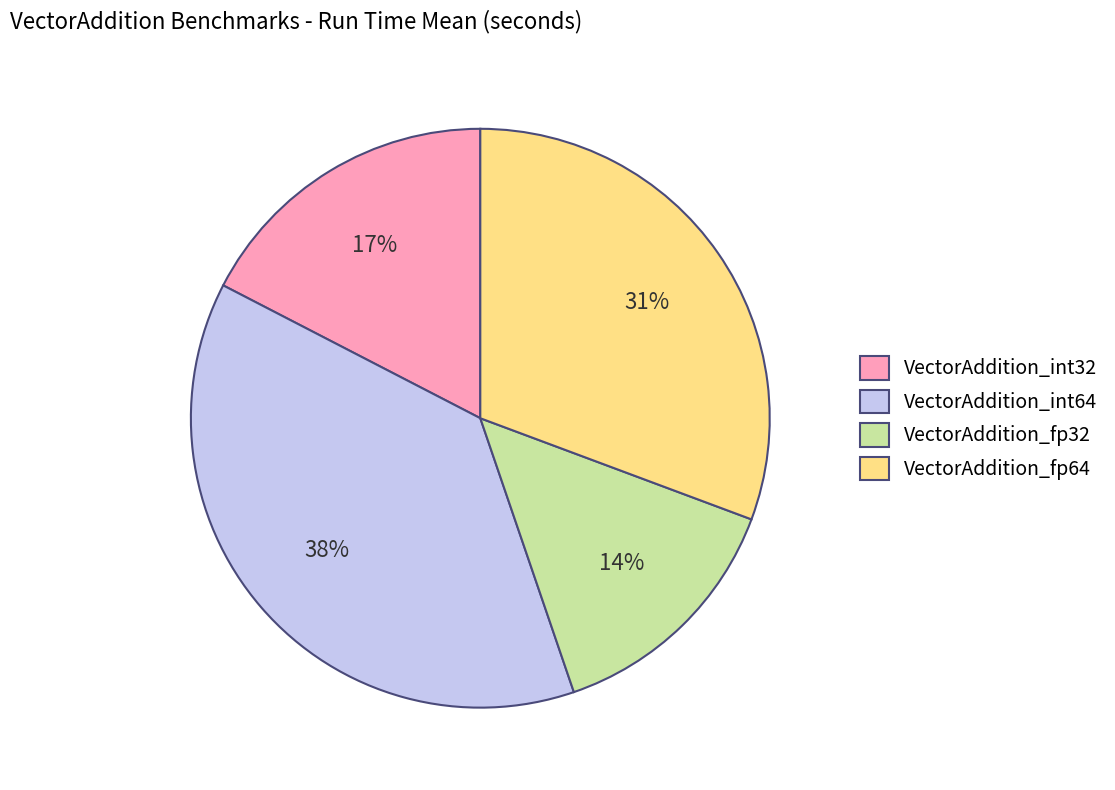

To the nearest percent, what percentage of the pie is VectorAddition_int64?

38%